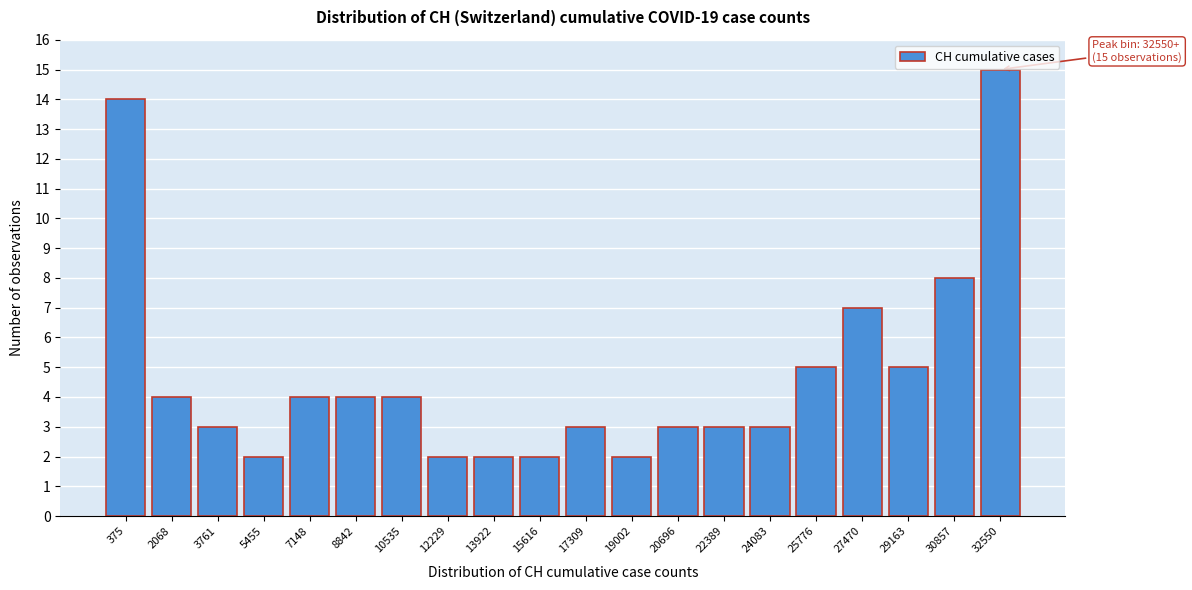

Reading left to right, extract all data points from this chart.

375=14	2068=4	3761=3	5455=2	7148=4	8842=4	10535=4	12229=2	13922=2	15616=2	17309=3	19002=2	20696=3	22389=3	24083=3	25776=5	27470=7	29163=5	30857=8	32550=15